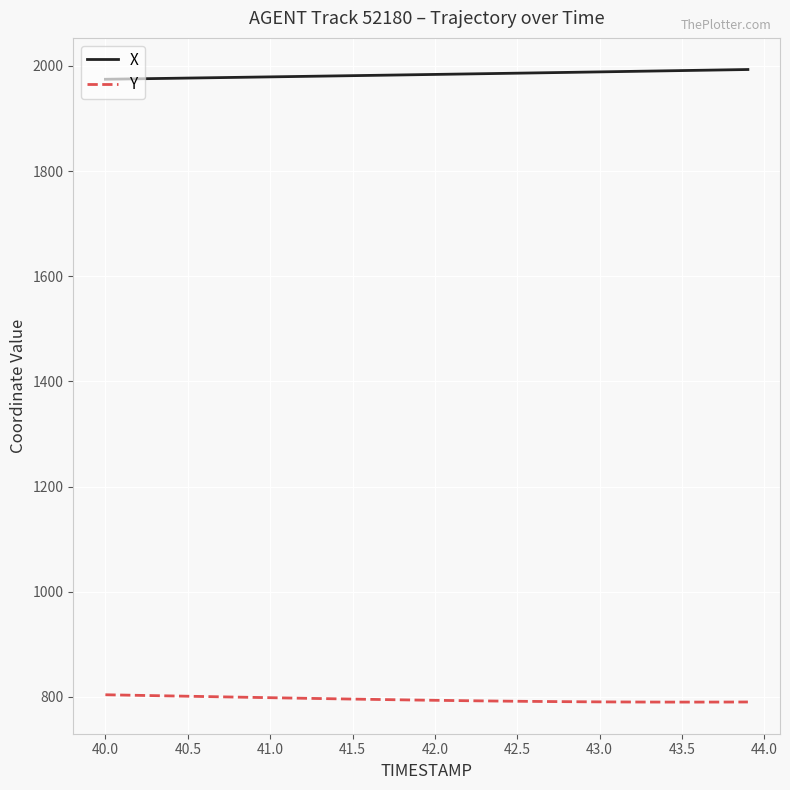

True or false: Y and X cross at least once.

False